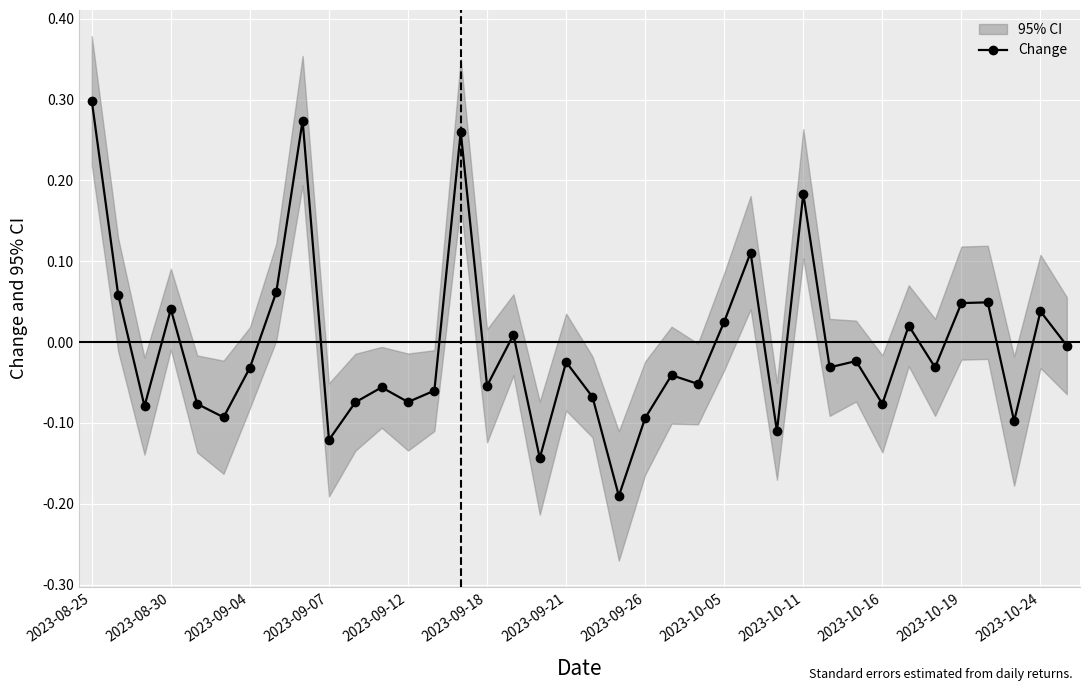

Where is the data nearest to the value 0?

37